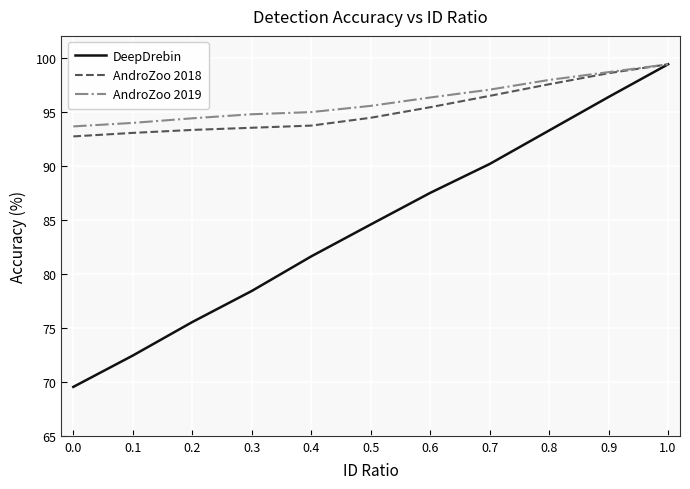

Which series changed the most between 0.6 and 1.0?

DeepDrebin